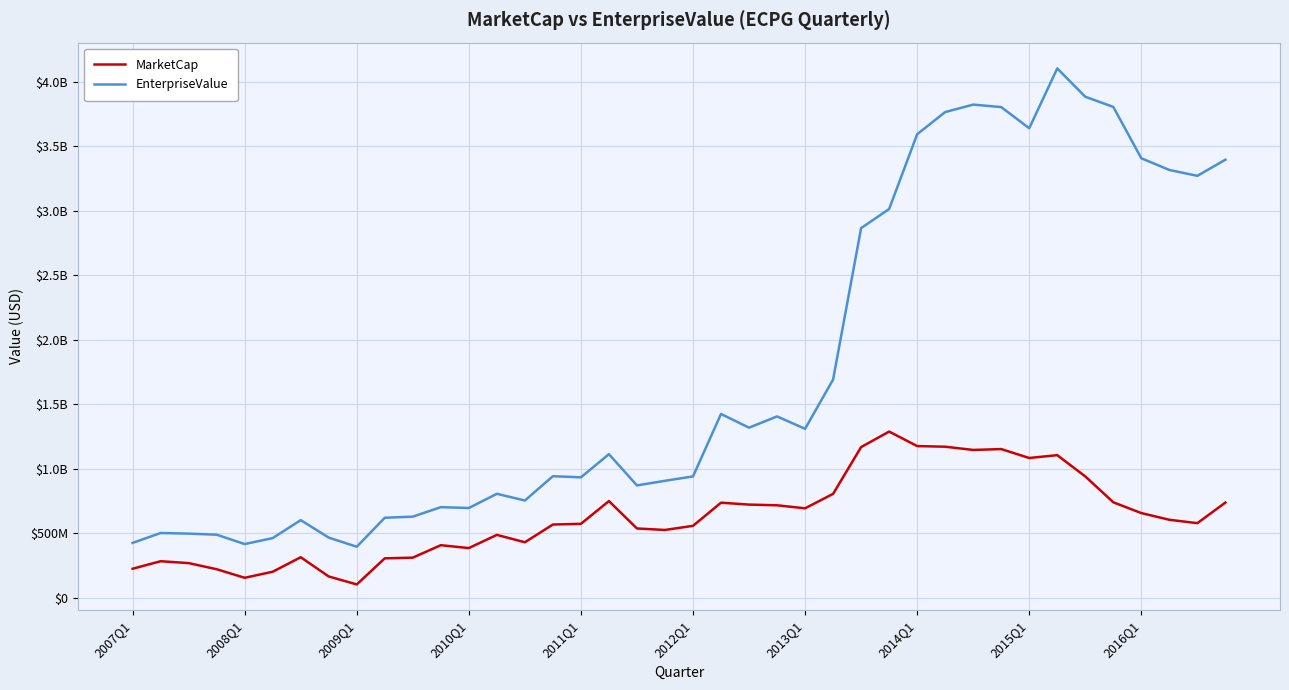

Does the chart have visible grid lines?

Yes